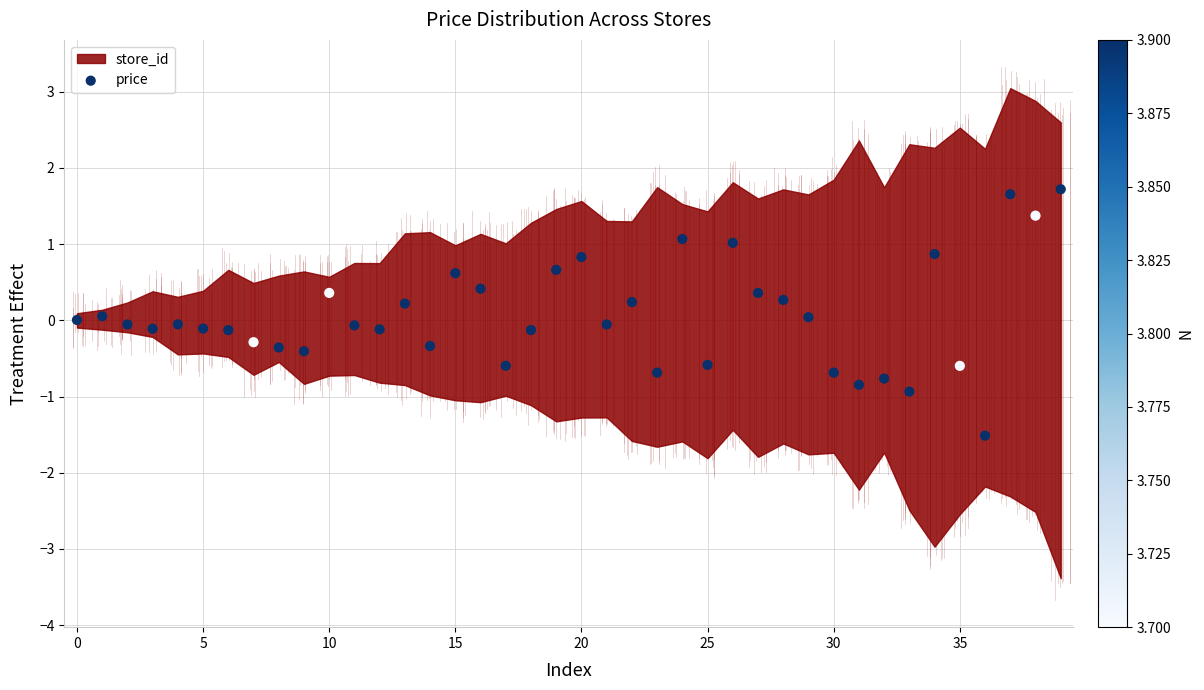

What is the range of Y values (max minus min)?

3.2